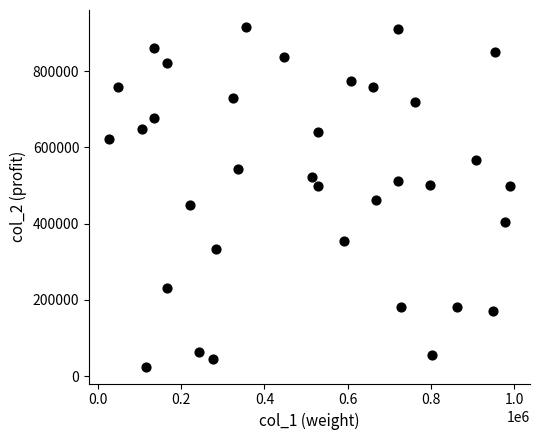

What is the range of X values (max minus min)?

963590